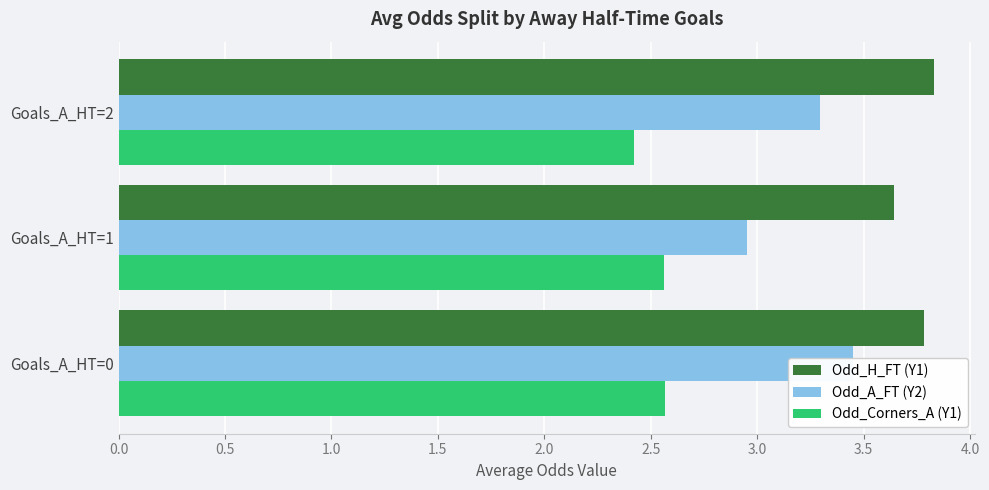

What are all the series names shown in the legend?

Odd_H_FT (Y1), Odd_A_FT (Y2), Odd_Corners_A (Y1)